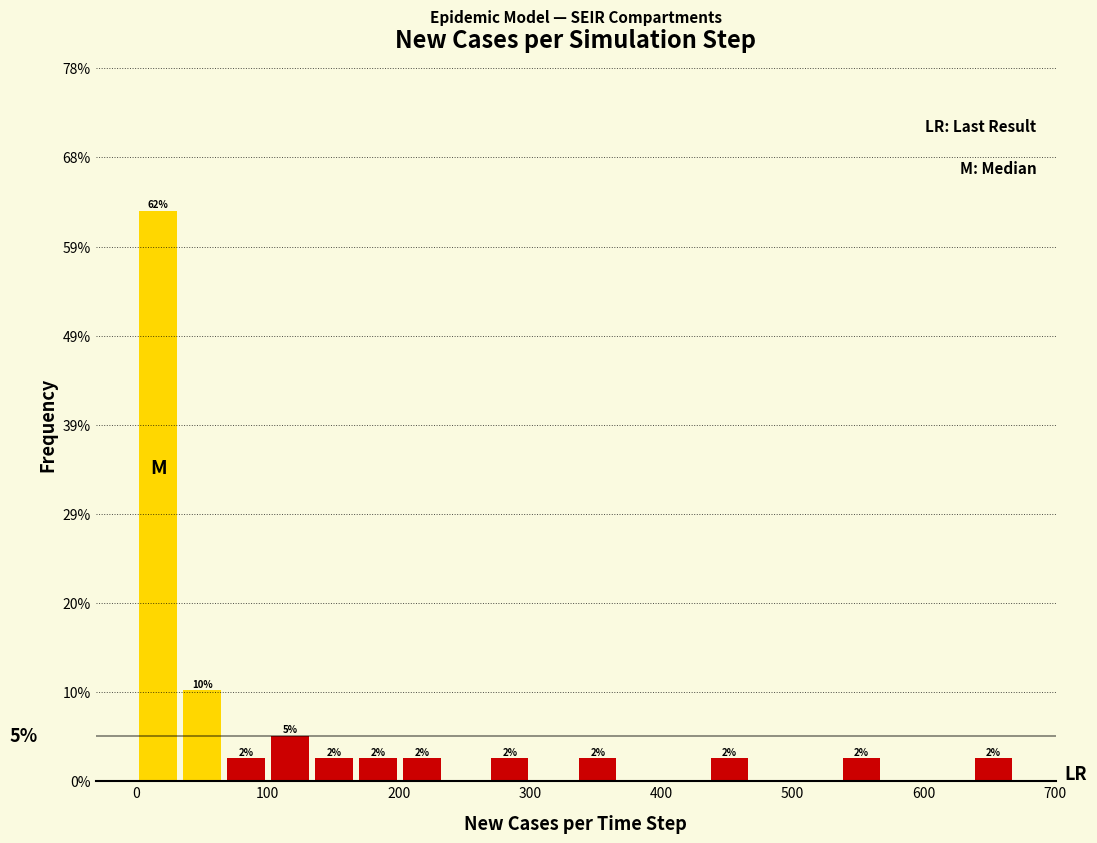

Read against the x-axis, roughly where is the centre of the tallest bar?

20